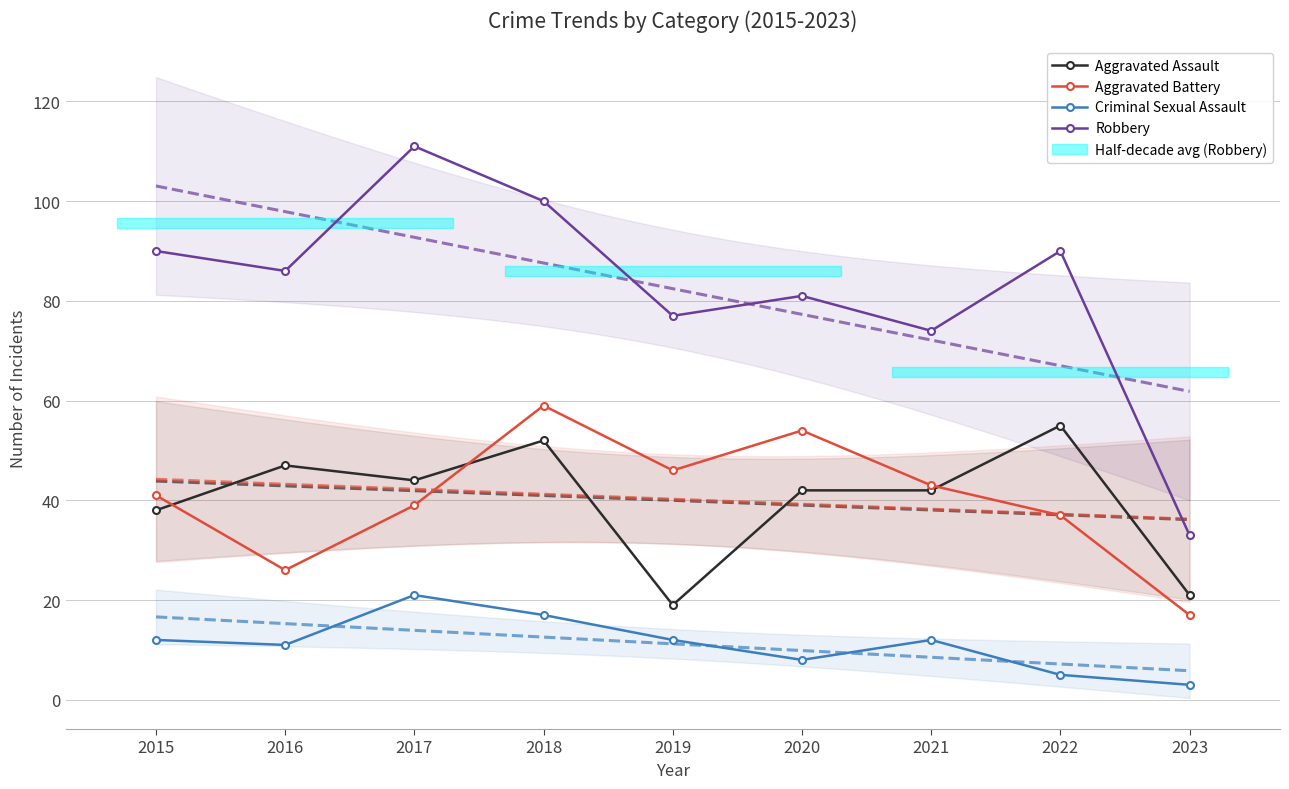

What is the difference between the Criminal Sexual Assault values at 2022 and 2016?

6